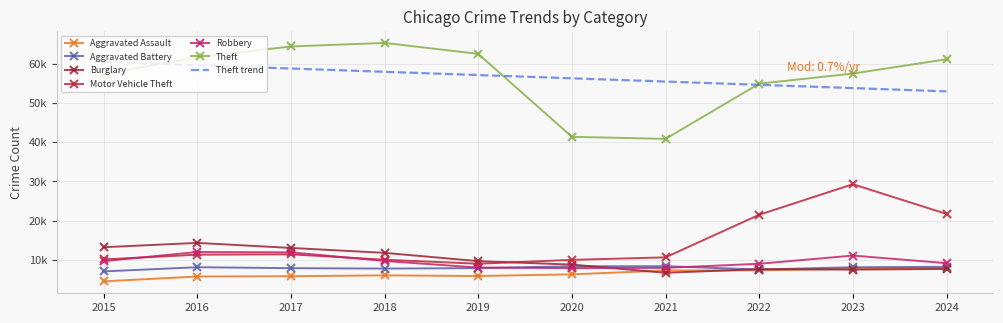

Is this an area chart (filled region under the line)?

No